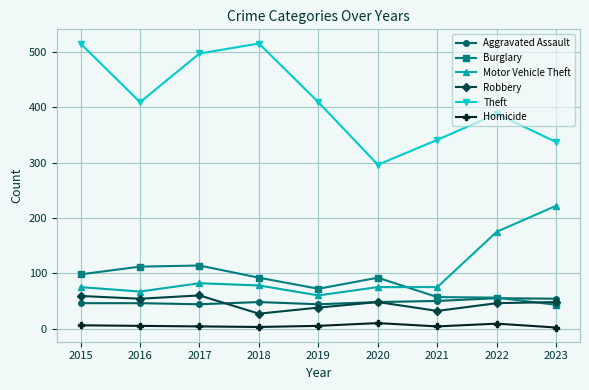

Is the value of Aggravated Assault at 2023 greater than the value of Homicide at 2017?

Yes